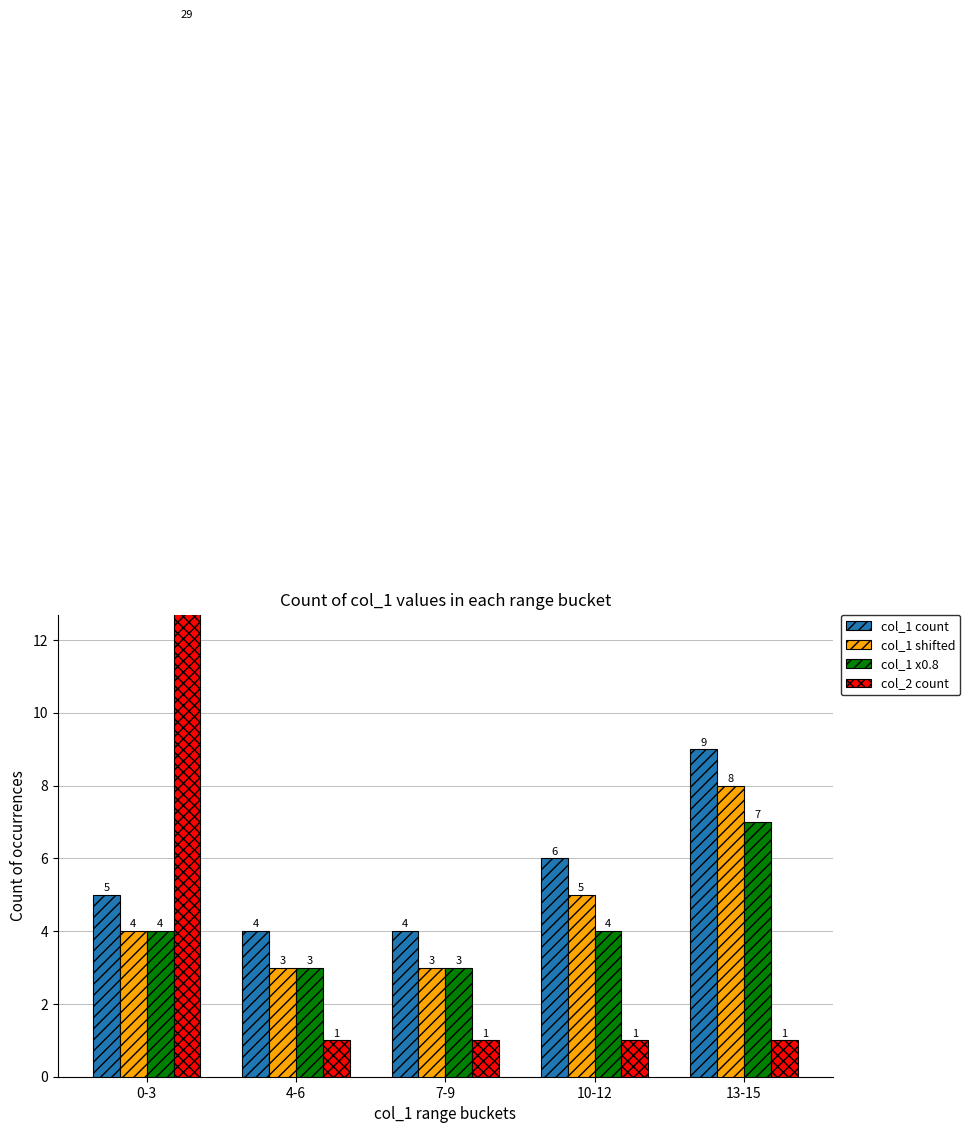

What position from the right is 13-15?

1